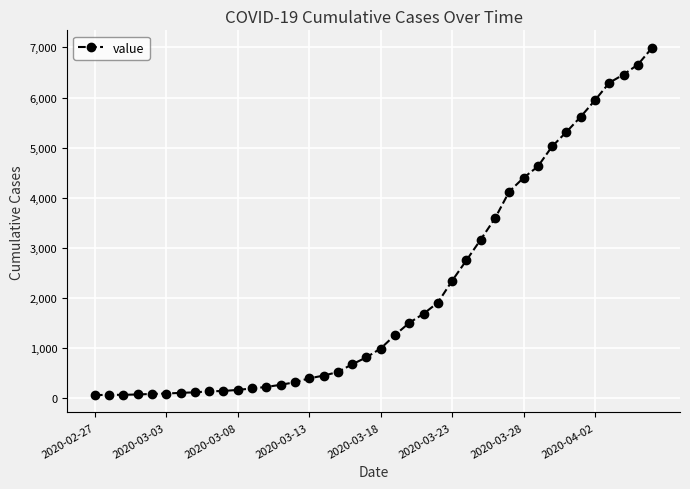

What is the greatest value displayed?

6995